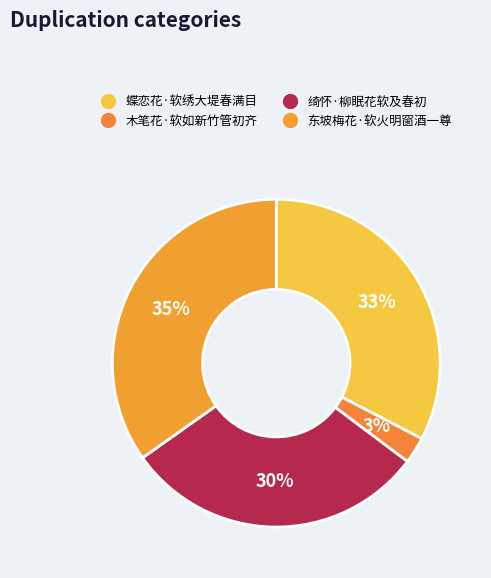

Rank the categories by value from highest to lowest.

东坡梅花·软火明窗酒一尊, 蝶恋花·软绣大堤春满目, 绮怀·柳眠花软及春初, 木笔花·软如新竹管初齐